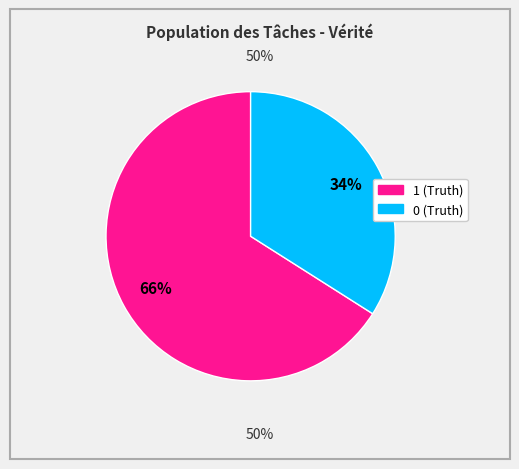

Rank the categories by value from highest to lowest.

1 (Truth), 0 (Truth)